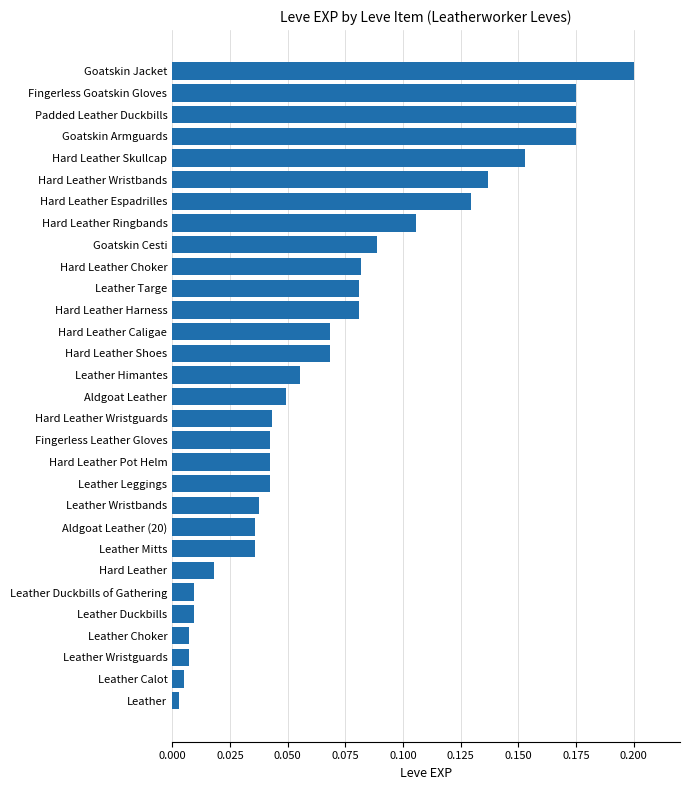

Are the bars horizontal?

Yes